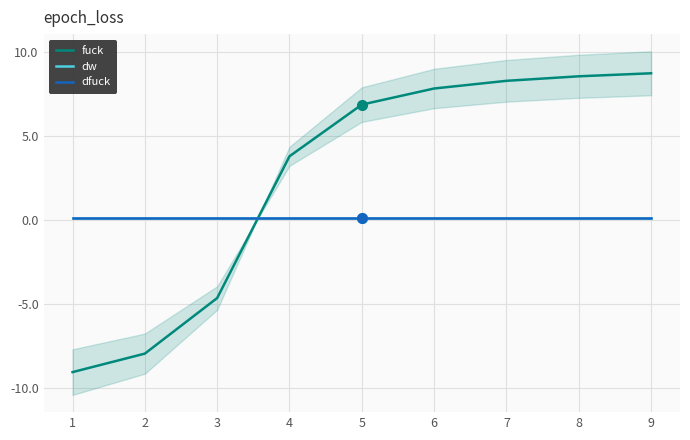

Reading left to right, transcribe all the data shown in this chart.

fuck: 1=-9.1	2=-8.0	3=-4.7	4=3.8	5=6.9	6=7.8	7=8.3	8=8.5	9=8.7
dw: 1=0.1	2=0.1	3=0.1	4=0.1	5=0.1	6=0.1	7=0.1	8=0.1	9=0.1
dfuck: 1=0.1	2=0.1	3=0.1	4=0.1	5=0.1	6=0.1	7=0.1	8=0.1	9=0.1